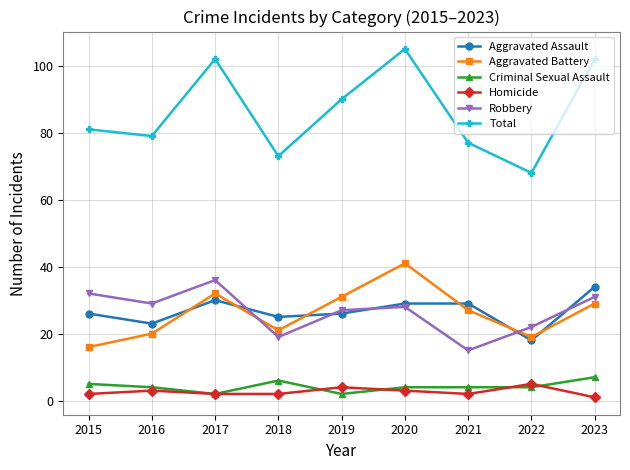

Does the chart display data point markers on the line(s)?

Yes